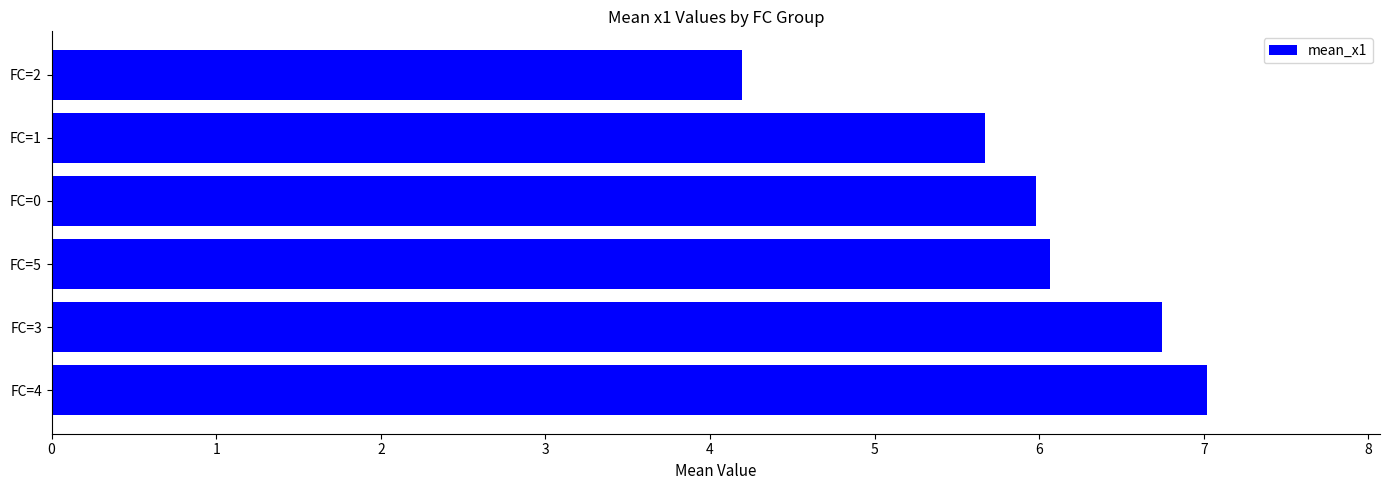

At which label is the value closest to 5?

FC=1